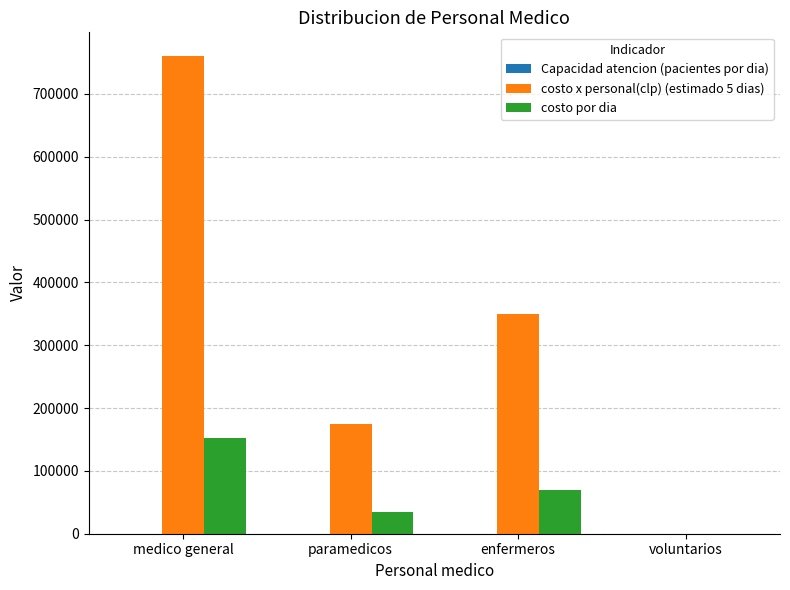

What is the sum of all costo por dia values?

257000